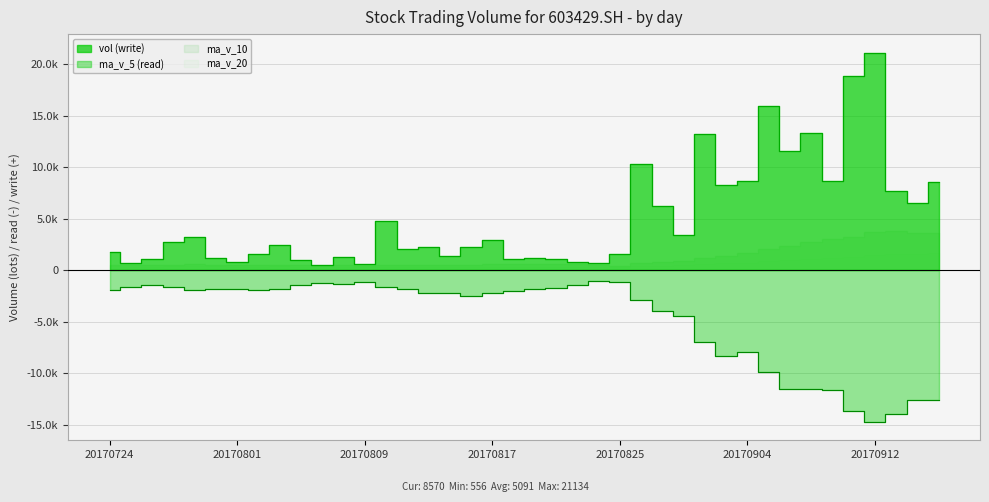

Where does the vol series first go above 2447?

20170727